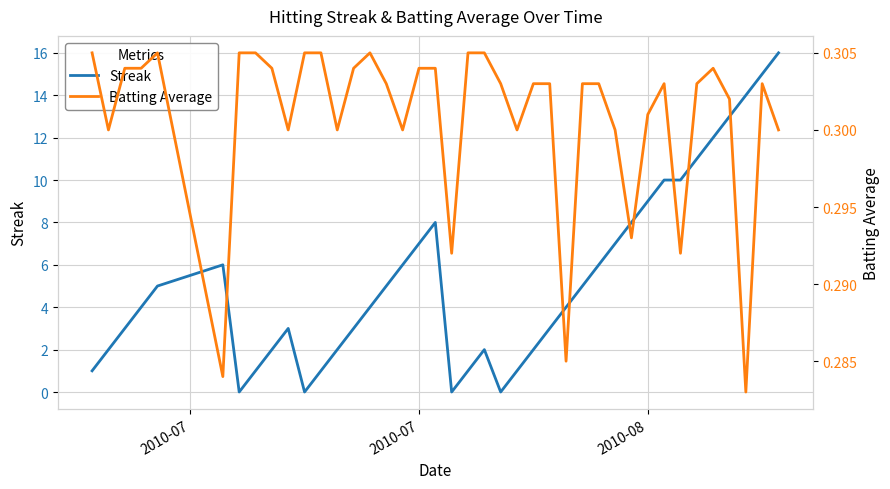

Is this an area chart (filled region under the line)?

No